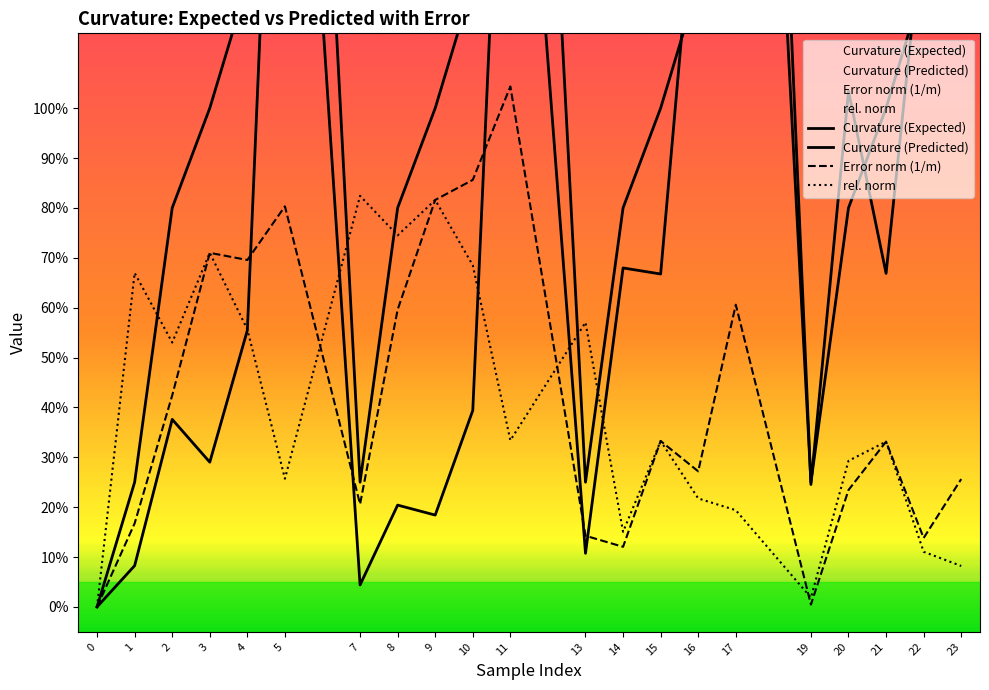

Between 9 and 21, which series saw the biggest shift?

Curvature (Predicted)